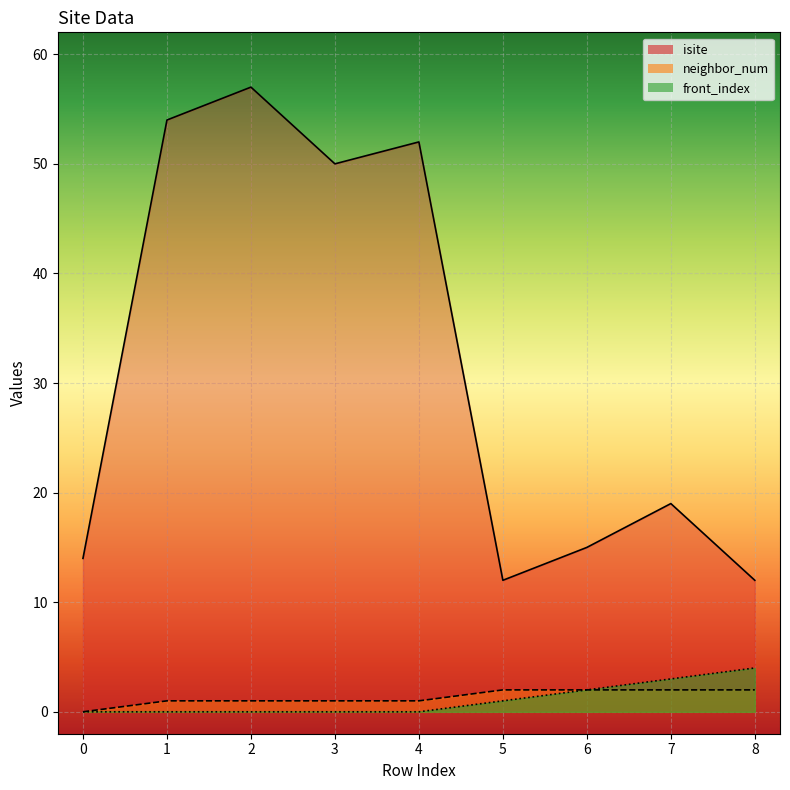

Rank the series at 3 from highest to lowest value.

isite, neighbor_num, front_index